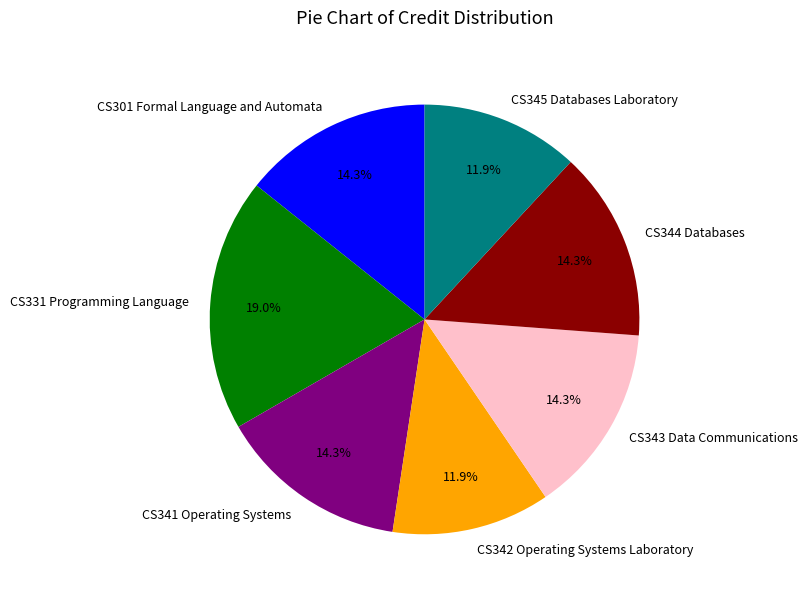

True or false: CS331 Programming Language accounts for 19% of the total.

True